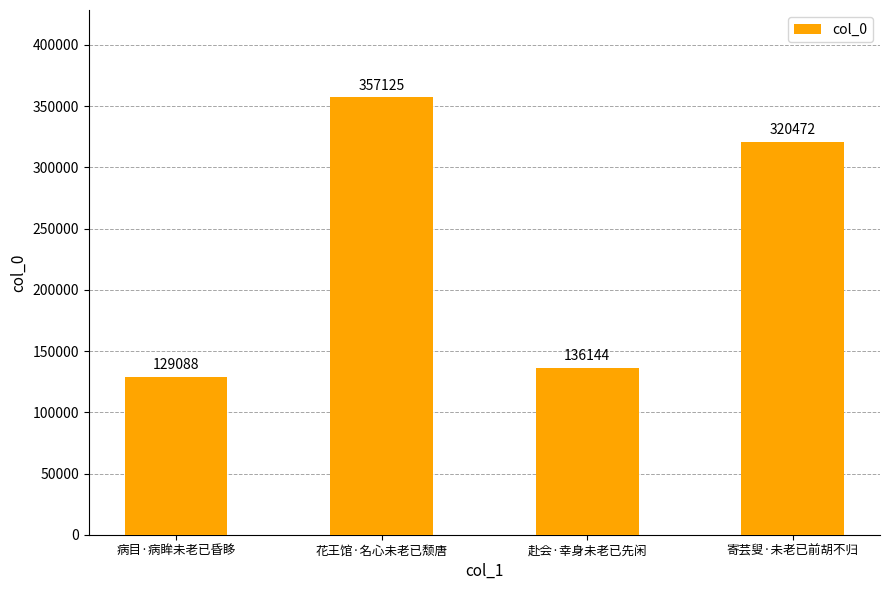

Reading left to right, extract all data points from this chart.

129088	357125	136144	320472